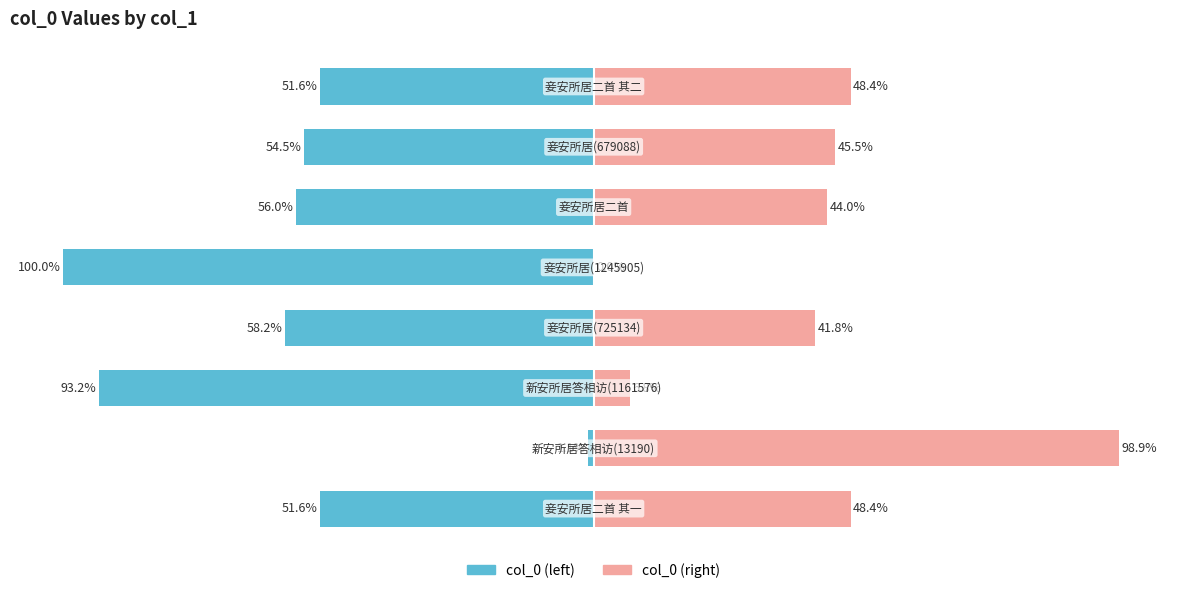

Is the value of col_0 (left) at 5 greater than the value of col_0 (right) at 6?

No